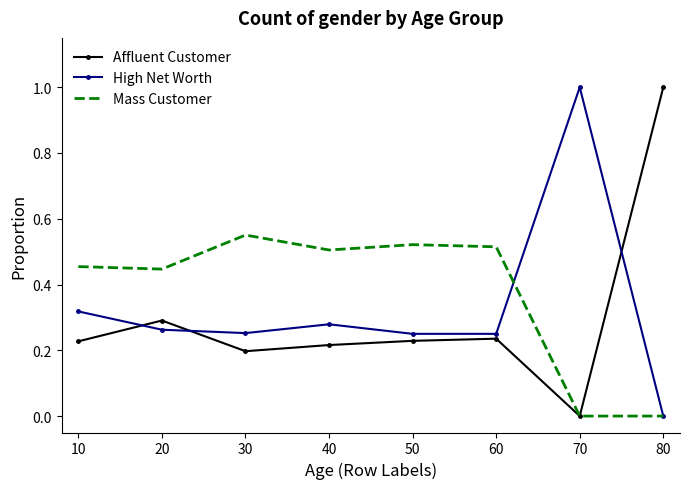

What is the spread (max minus min) of values at 80?

1.0